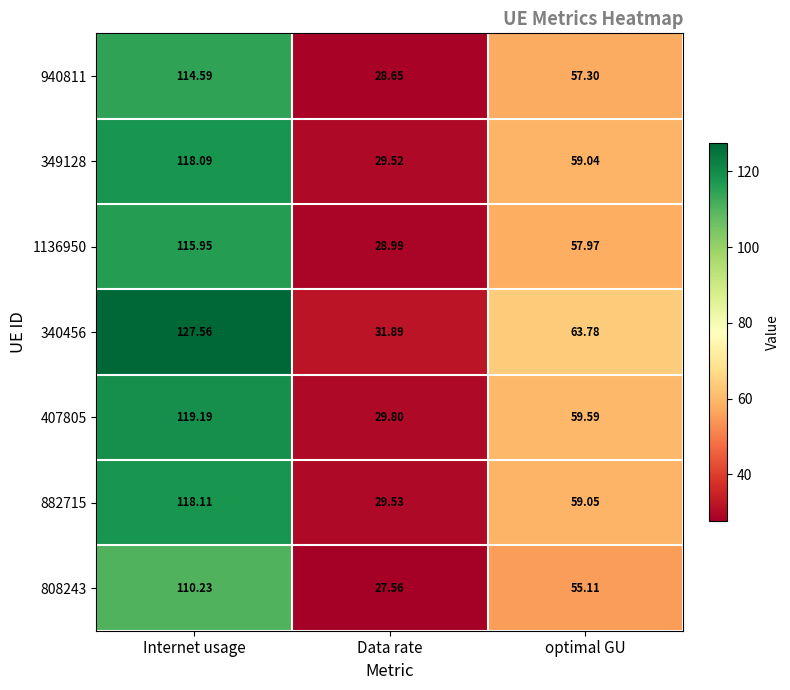

Rank the categories by 1136950 value from lowest to highest.

Data rate, optimal GU, Internet usage